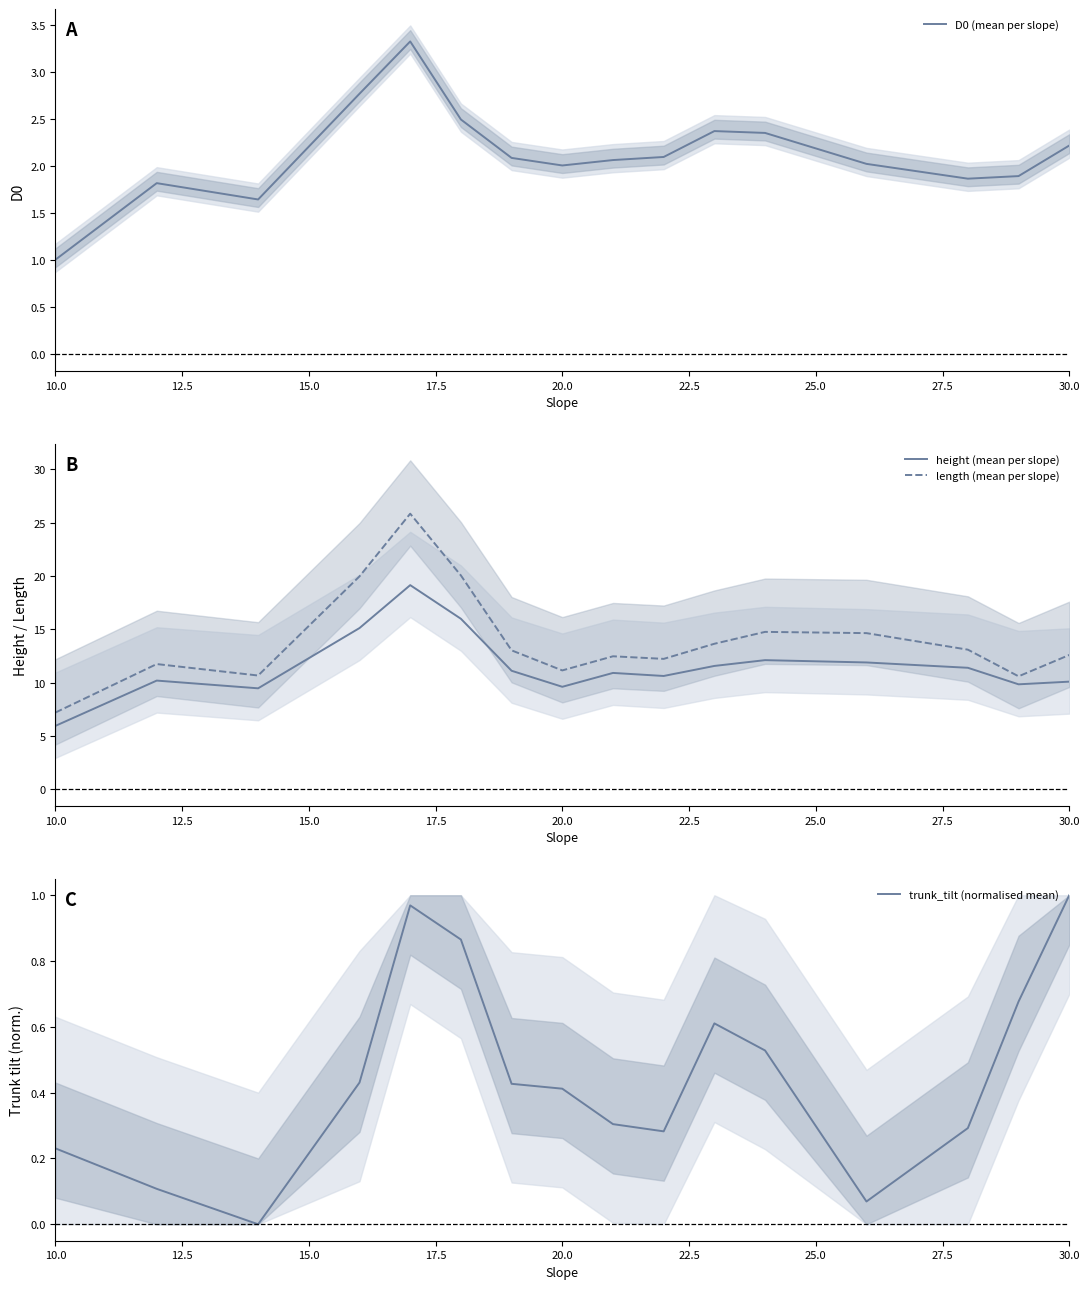

True or false: height (mean per slope) and trunk_tilt (normalised mean) intersect in this chart.

False